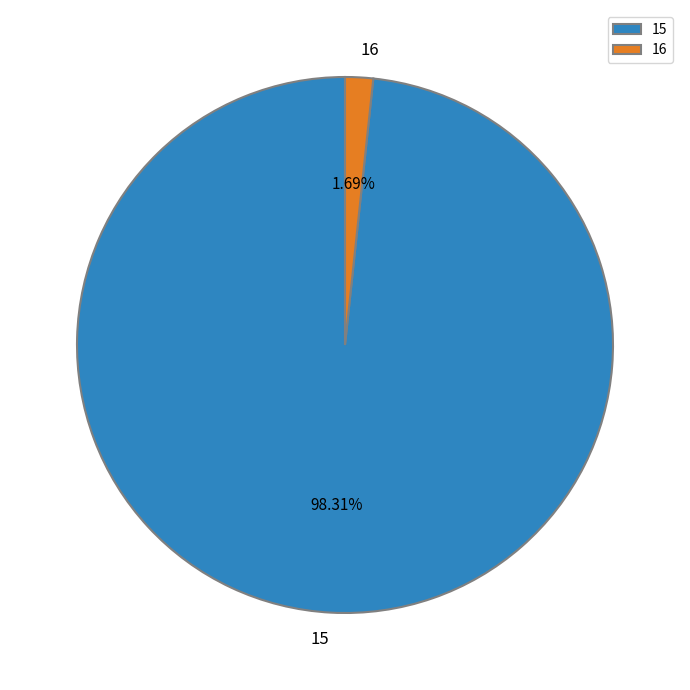

How much of the chart is everything except 15?

1.7%